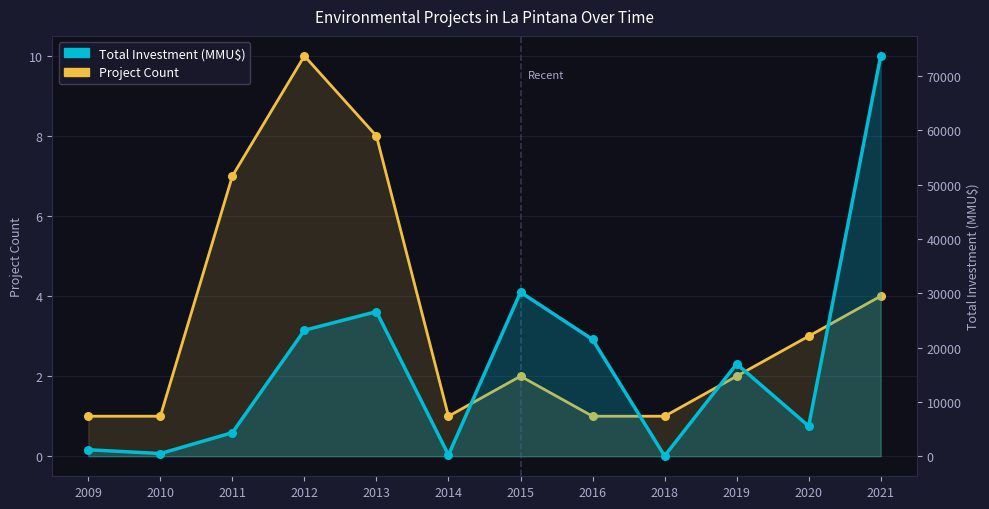

What is the total value across all series at 2018?

61